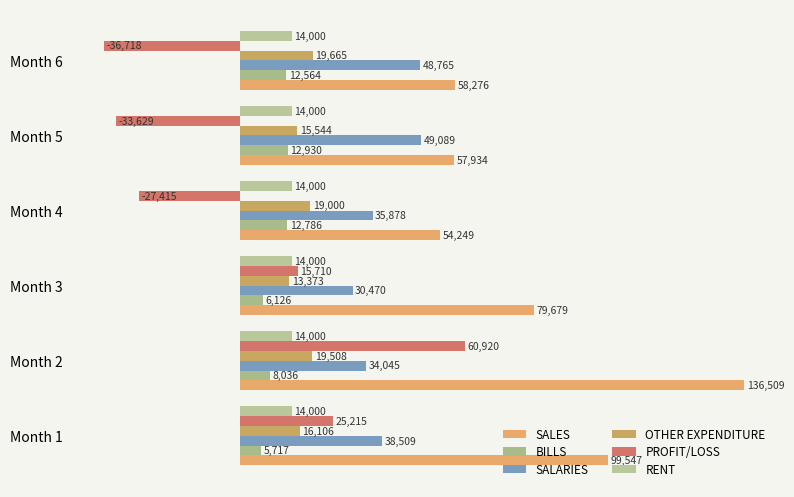

Which series has the largest total across all categories?

SALES